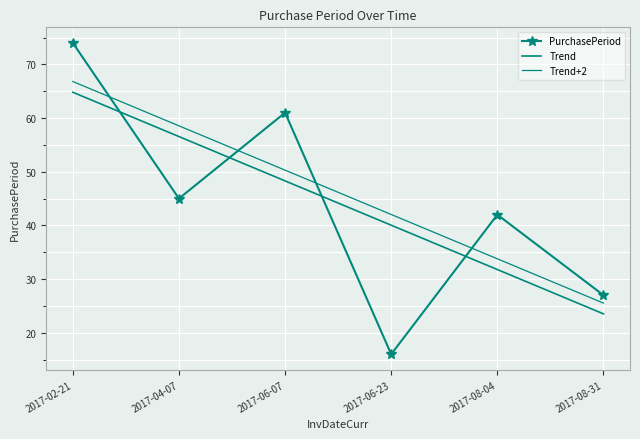

What is the label of the 1st point from the right?

2017-08-31